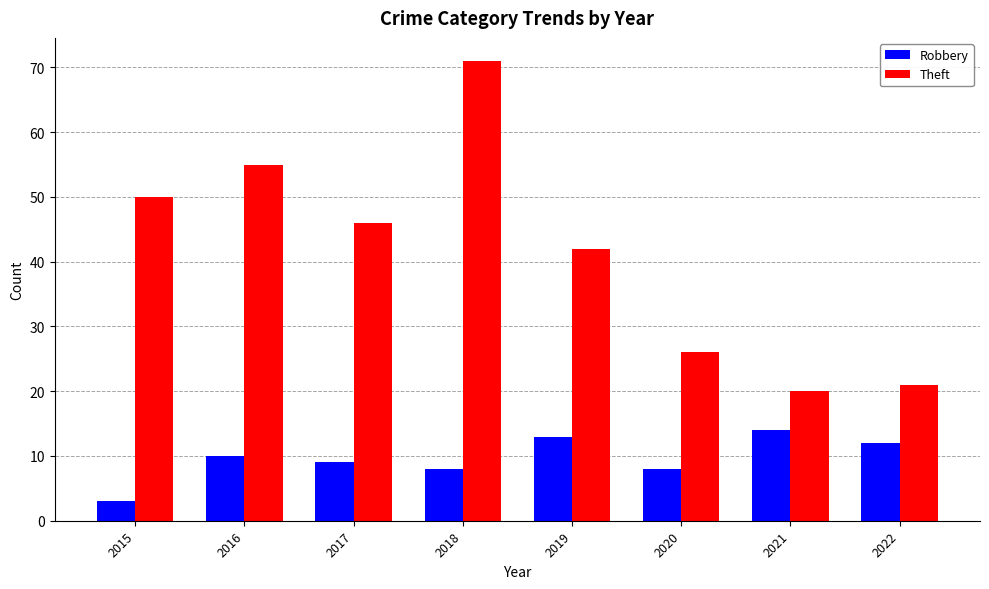

What are all the series names shown in the legend?

Robbery, Theft